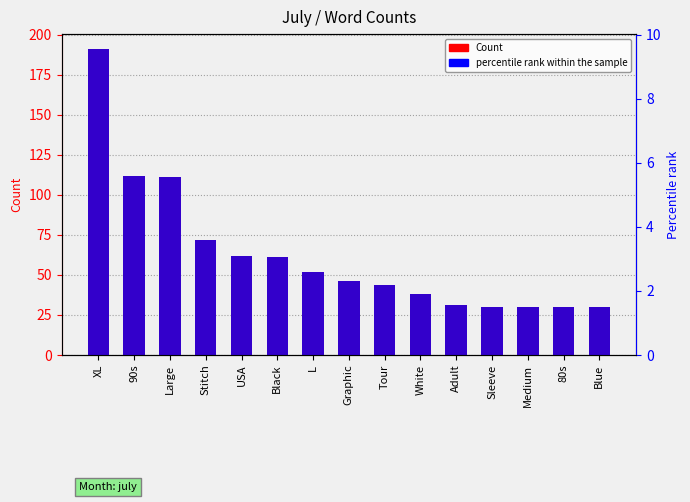

At which label does percentile rank within the sample first exceed 2?

XL